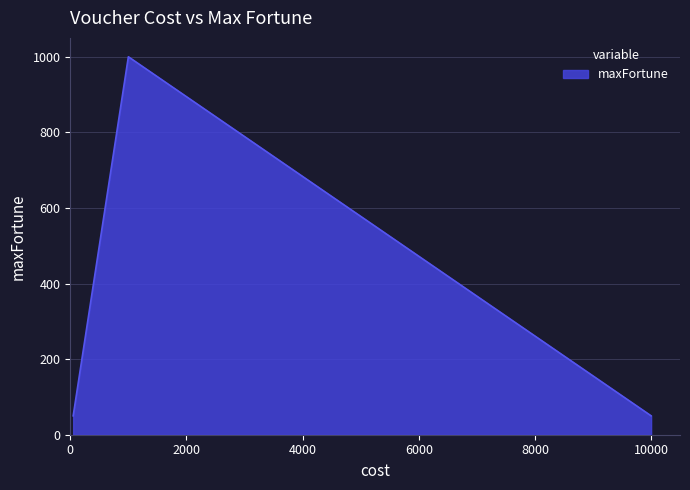

What is the greatest value displayed?

1000